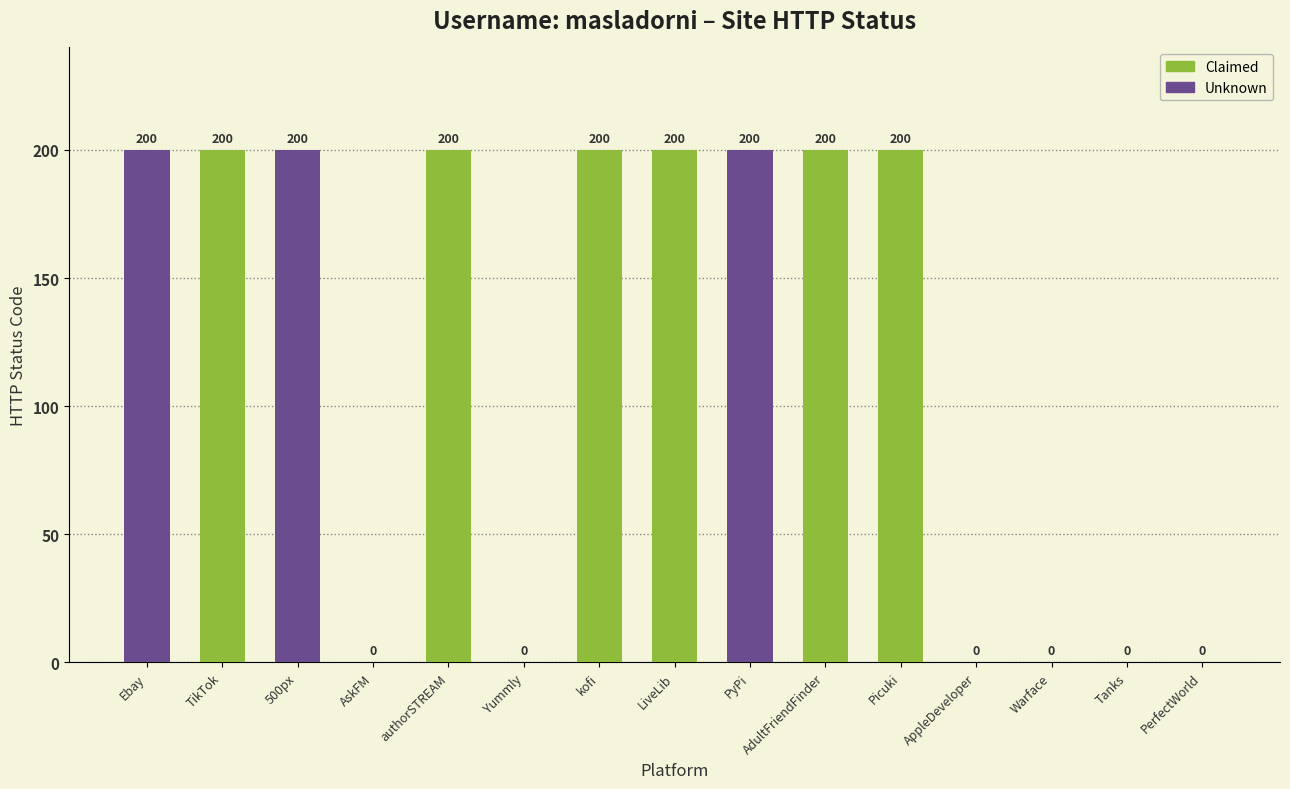

What is the maximum value shown in the chart?

200